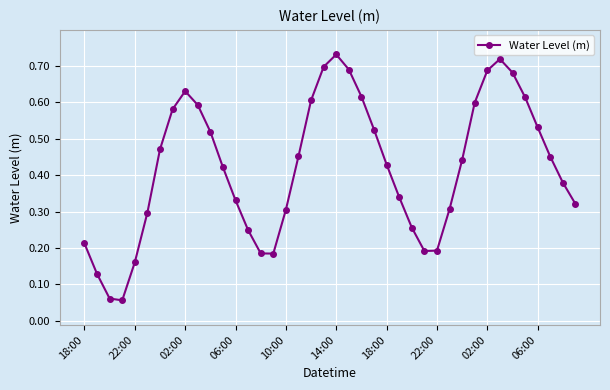

How many interior local peaks (higher than both neighbors) does the data have?

3